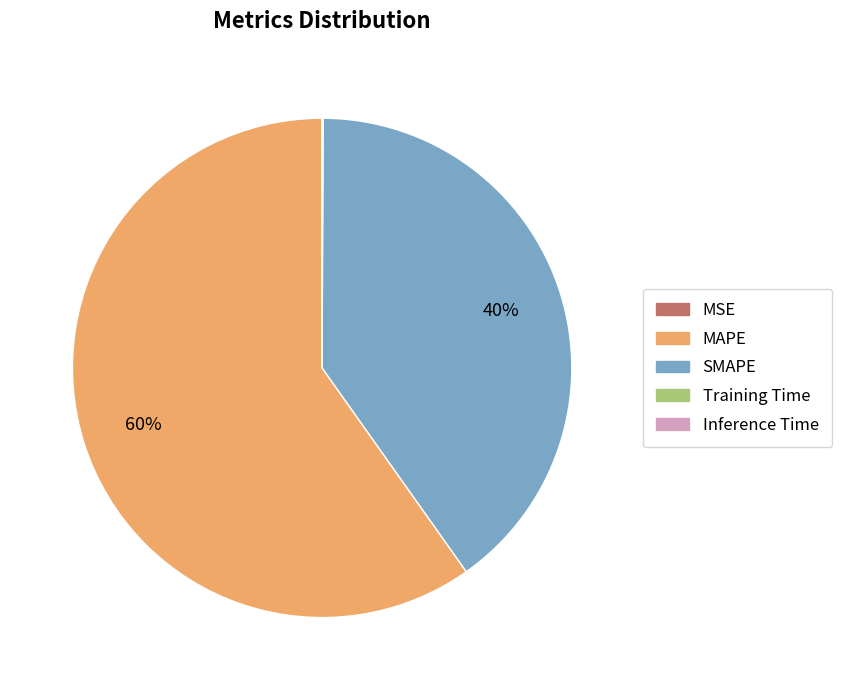

What percentage is the SMAPE slice, to the nearest percent?

40%